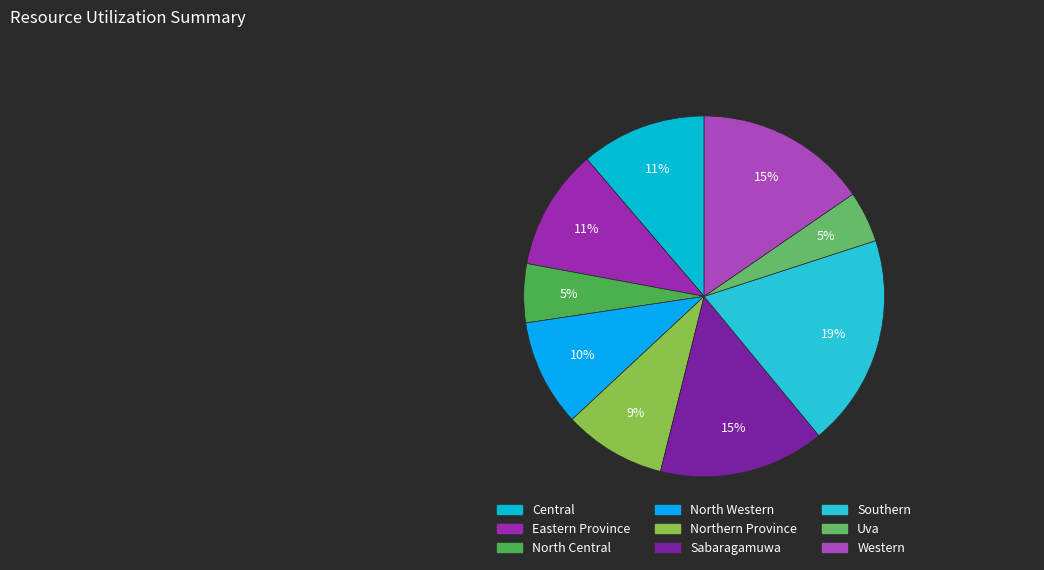

Is it true that Northern Province is 9% of the pie?

True